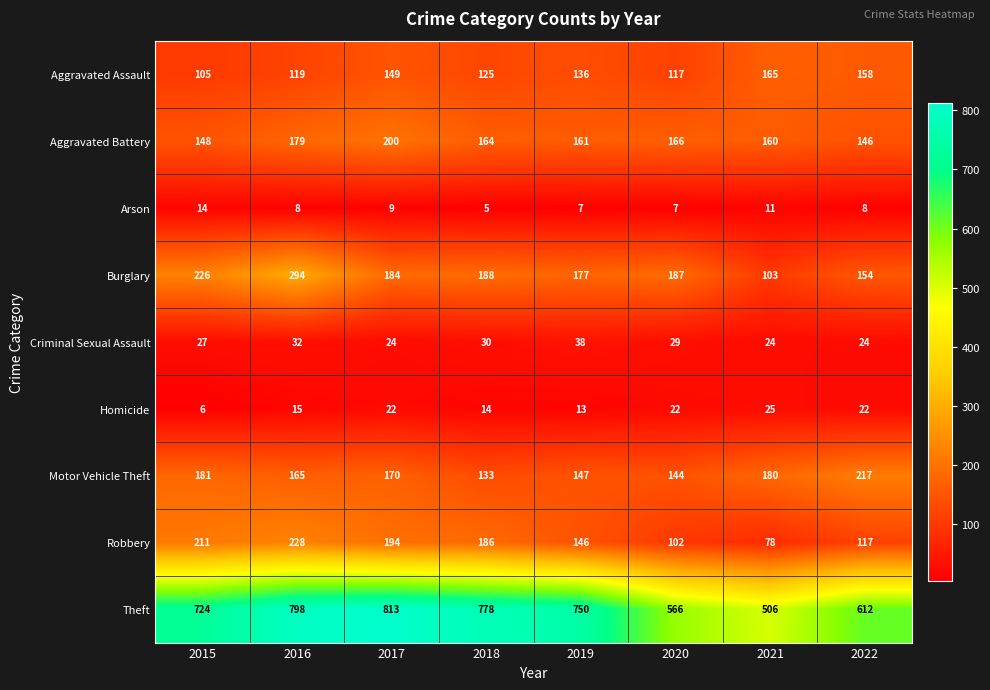

Is it true that Criminal Sexual Assault equals 27 at 2015?

True